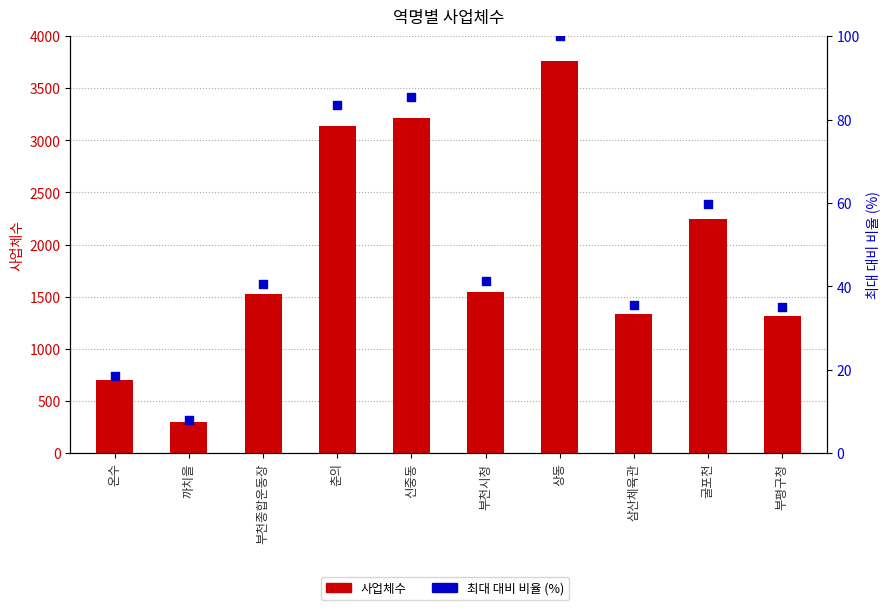

At how many categories does at least one series exceed 3682?

1